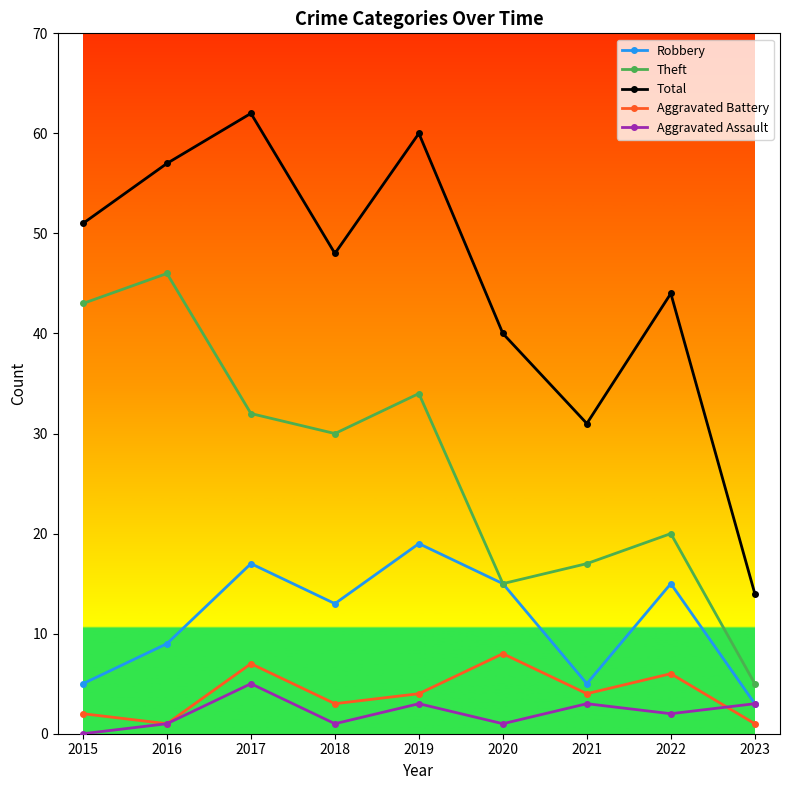

At which category does Aggravated Assault reach its first local peak?

2017